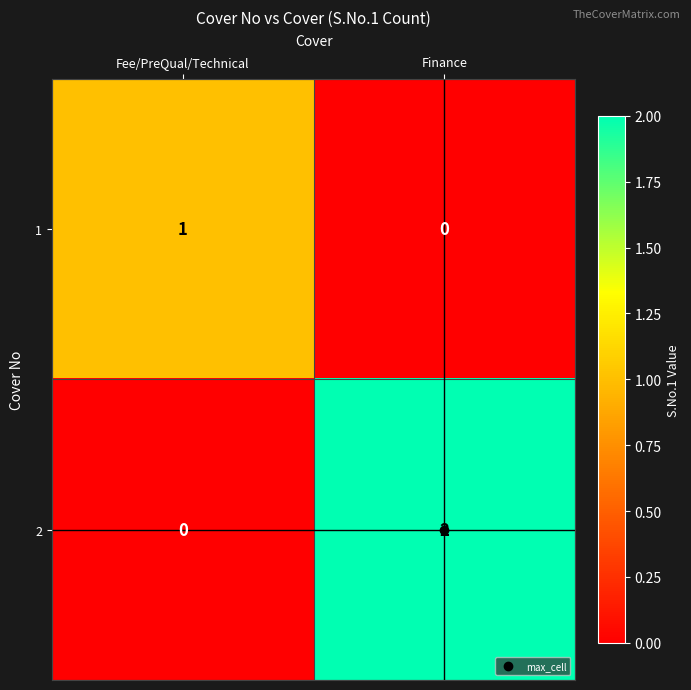

At which category is the sum across all series the highest?

Finance